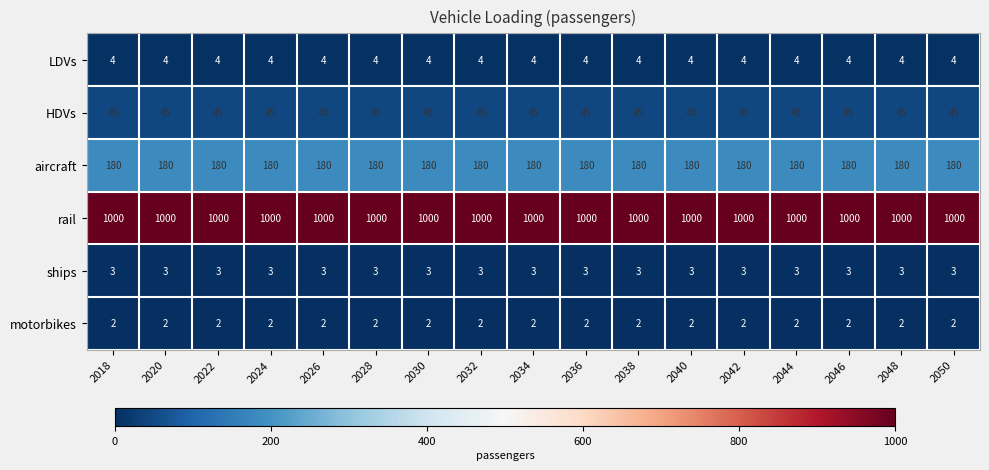

True or false: HDVs has a value of 45 at 2020.

True